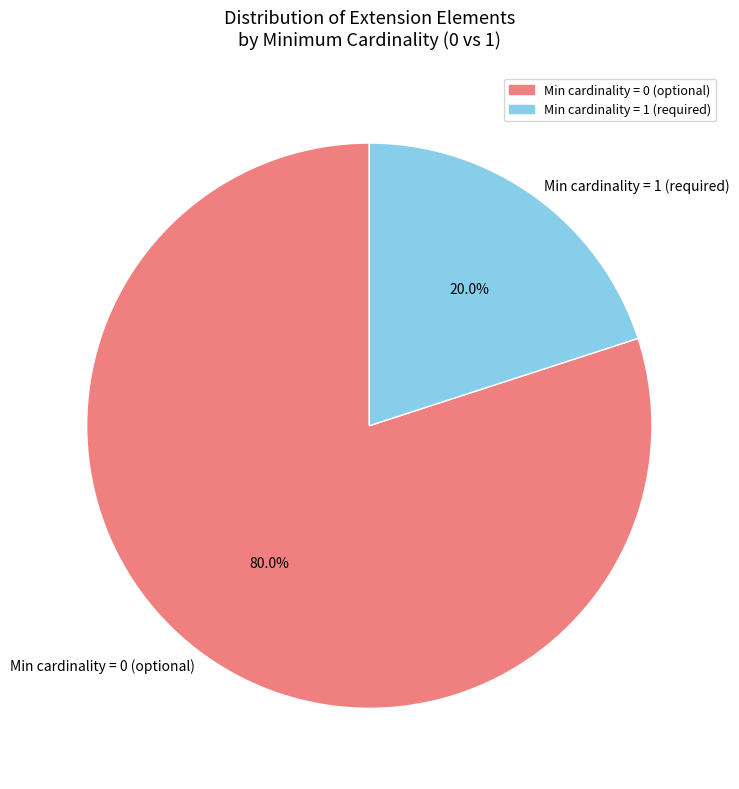

Which slice is the smallest?

Min cardinality = 1 (required)